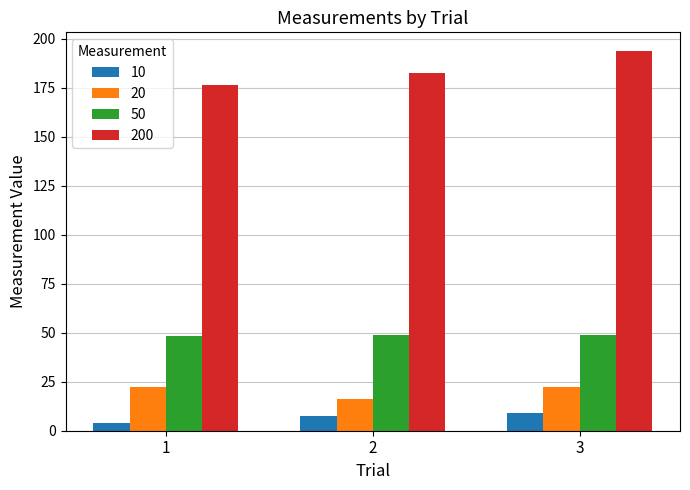

The value of 20 at 1 is 22.4. True or false?

True